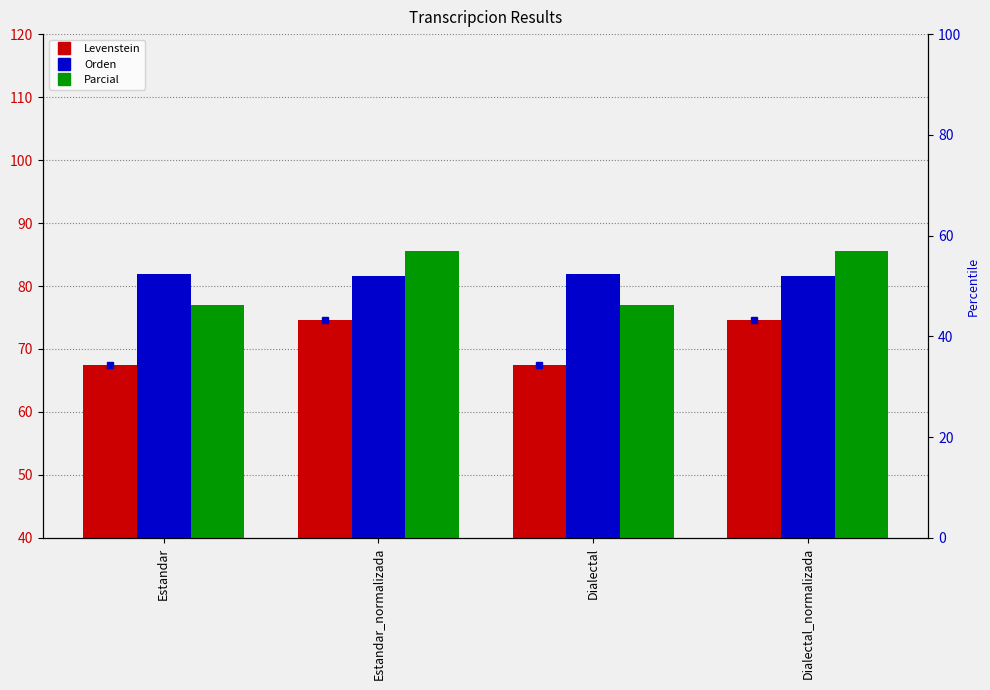

What is the label of the 4th bar from the right?

Estandar